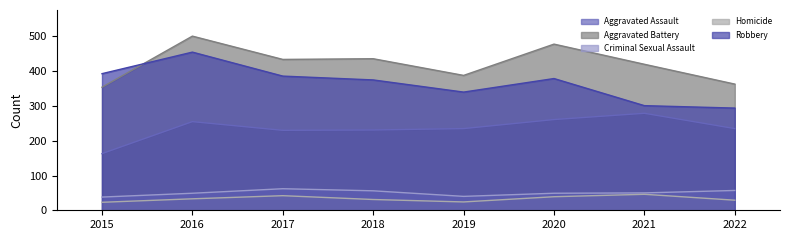

List the series in order of their peak value, highest first.

Aggravated Battery, Robbery, Aggravated Assault, Criminal Sexual Assault, Homicide